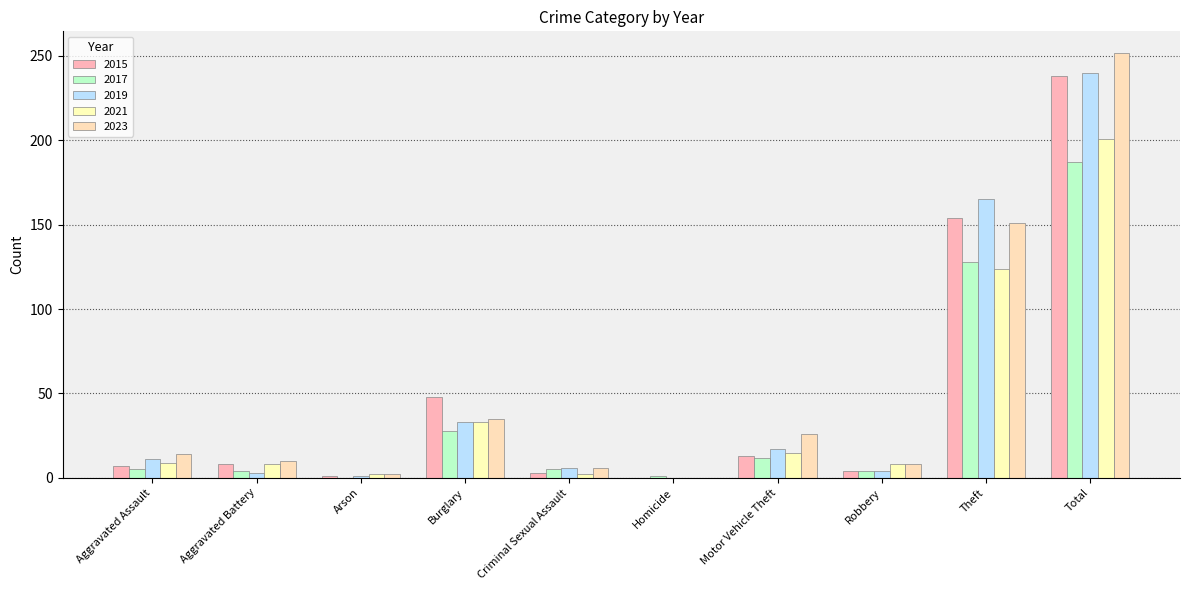

What is the label of the 2nd bar from the right?

Theft